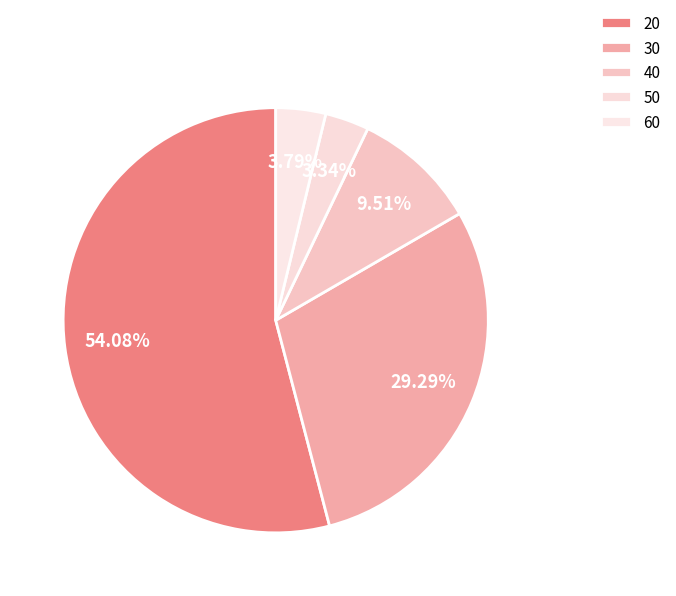

Is 40 the majority of the pie?

No